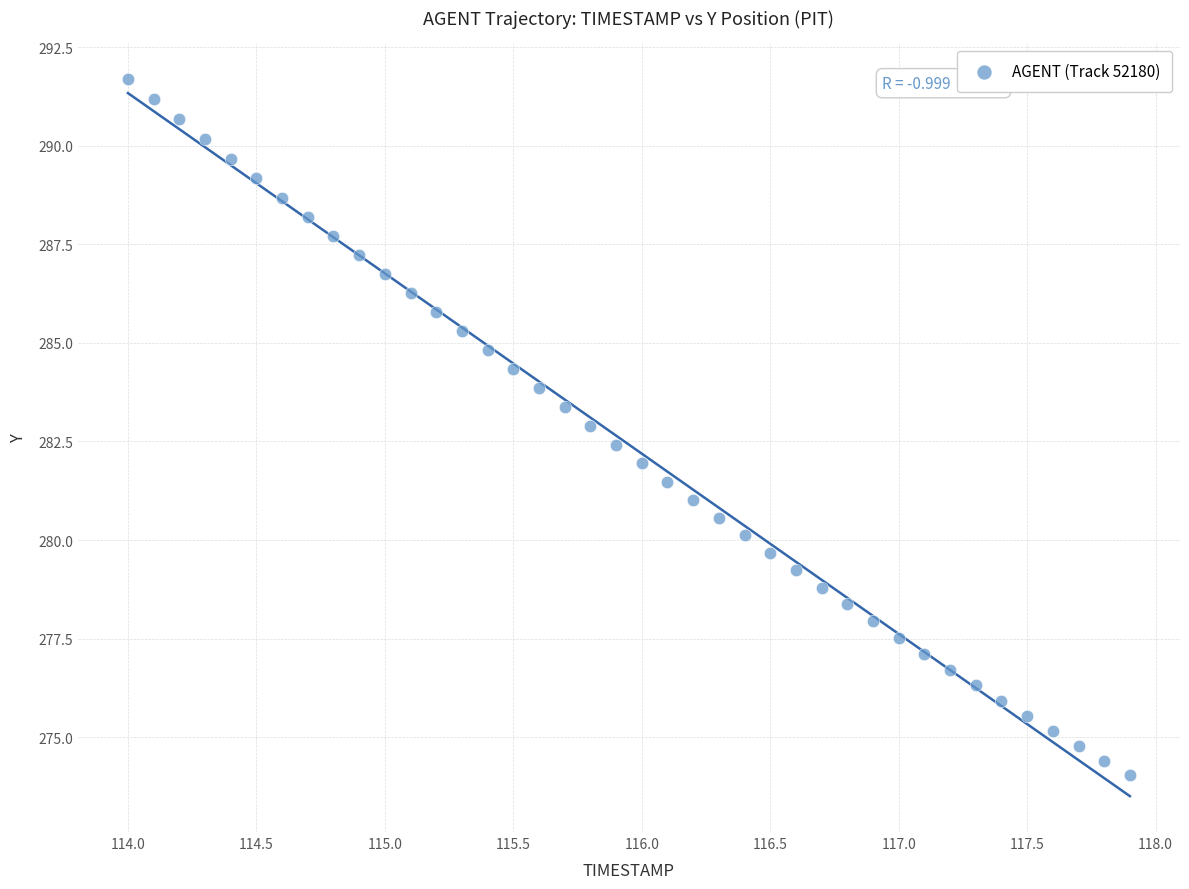

What is the range of X values (max minus min)?

3.9